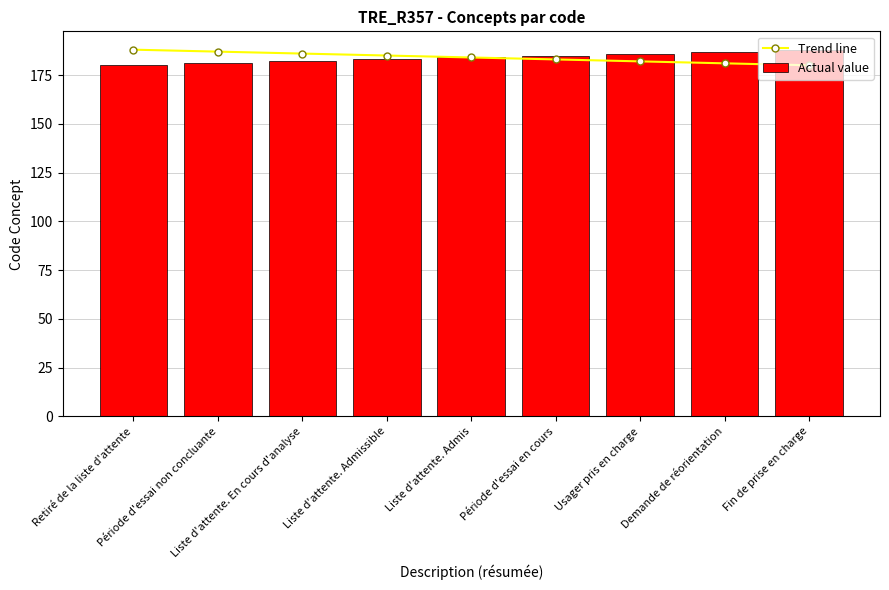

How many series are shown in this chart?

2